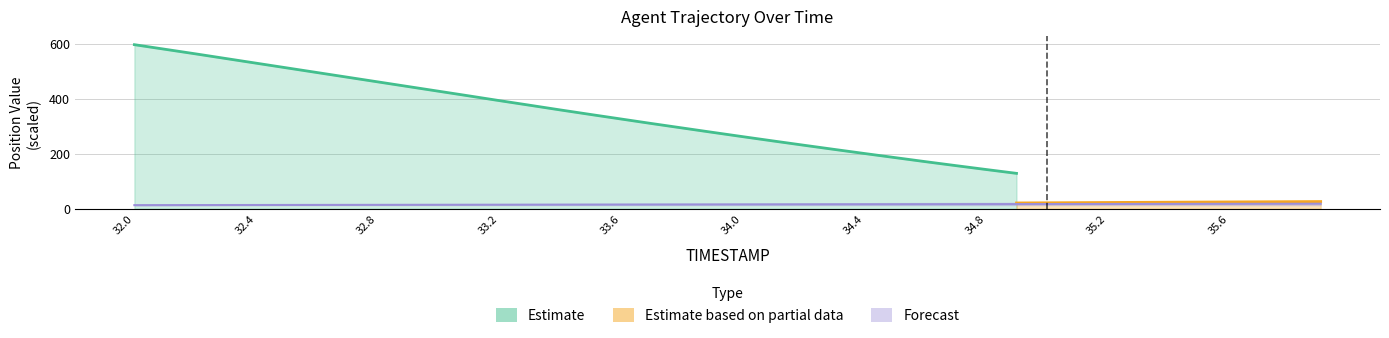

What is the sum of the values at 34.2 and 32.0?

29.0